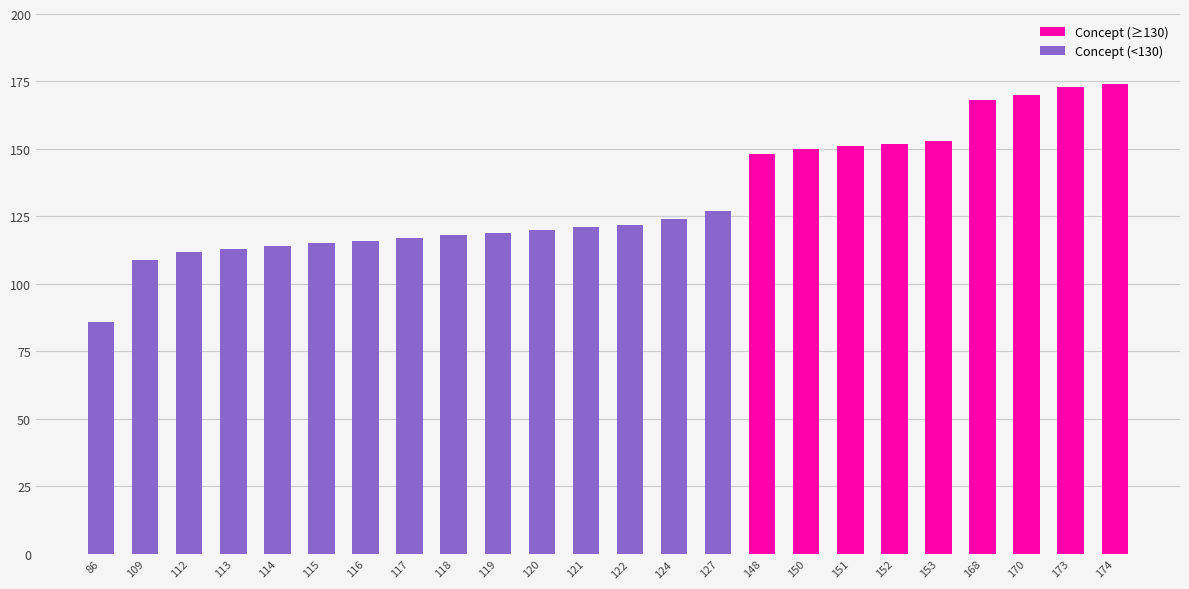

Reading right to left, transcribe all the data shown in this chart.

174=174	173=173	170=170	168=168	153=153	152=152	151=151	150=150	148=148	127=127	124=124	122=122	121=121	120=120	119=119	118=118	117=117	116=116	115=115	114=114	113=113	112=112	109=109	86=86